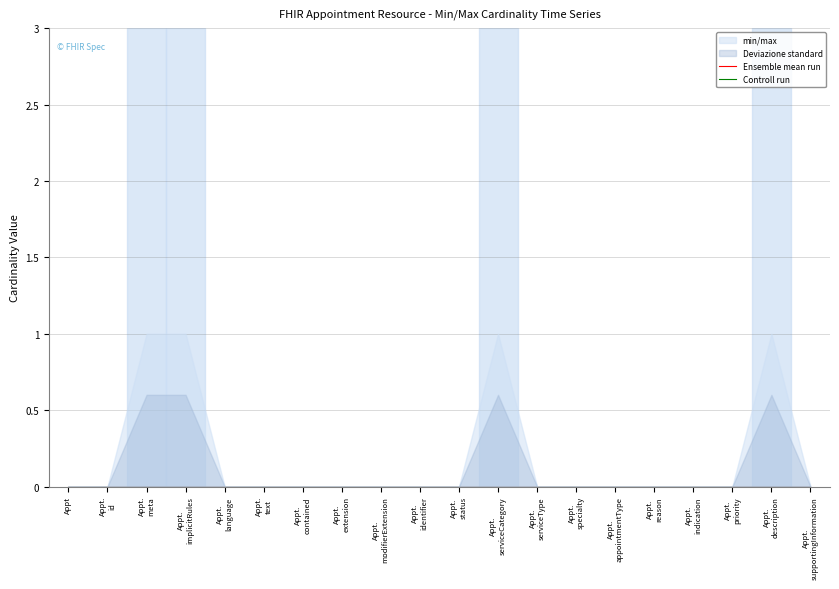

What position from the left is Appointment.priority?

18